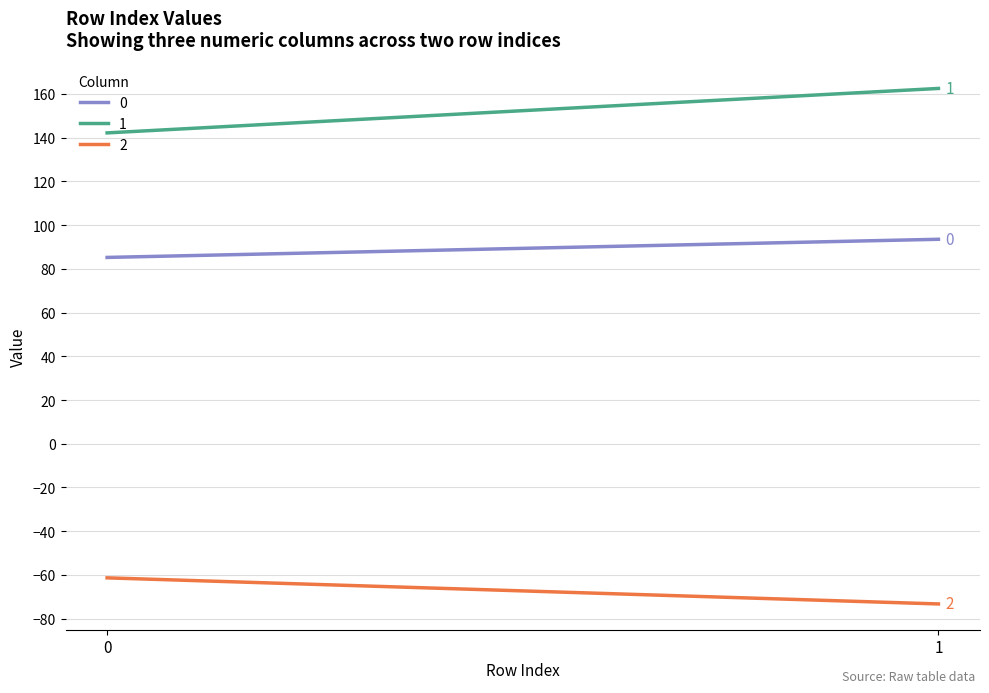

How many data points in 0 are less than 93?

1